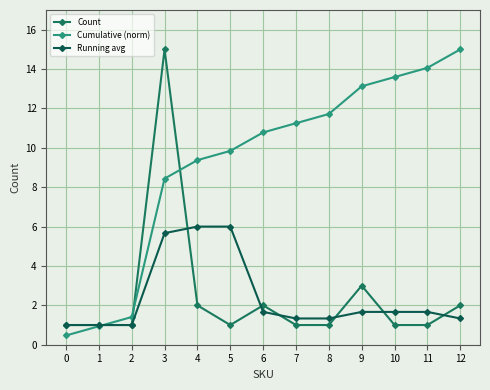

What is the maximum value for Cumulative (norm)?

15.0